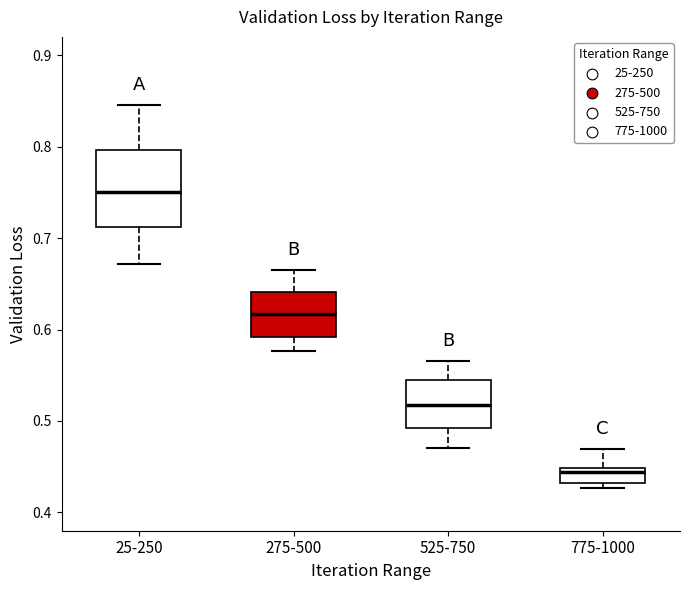

Which box is the tallest, from its lower edge to its upper edge?

25-250